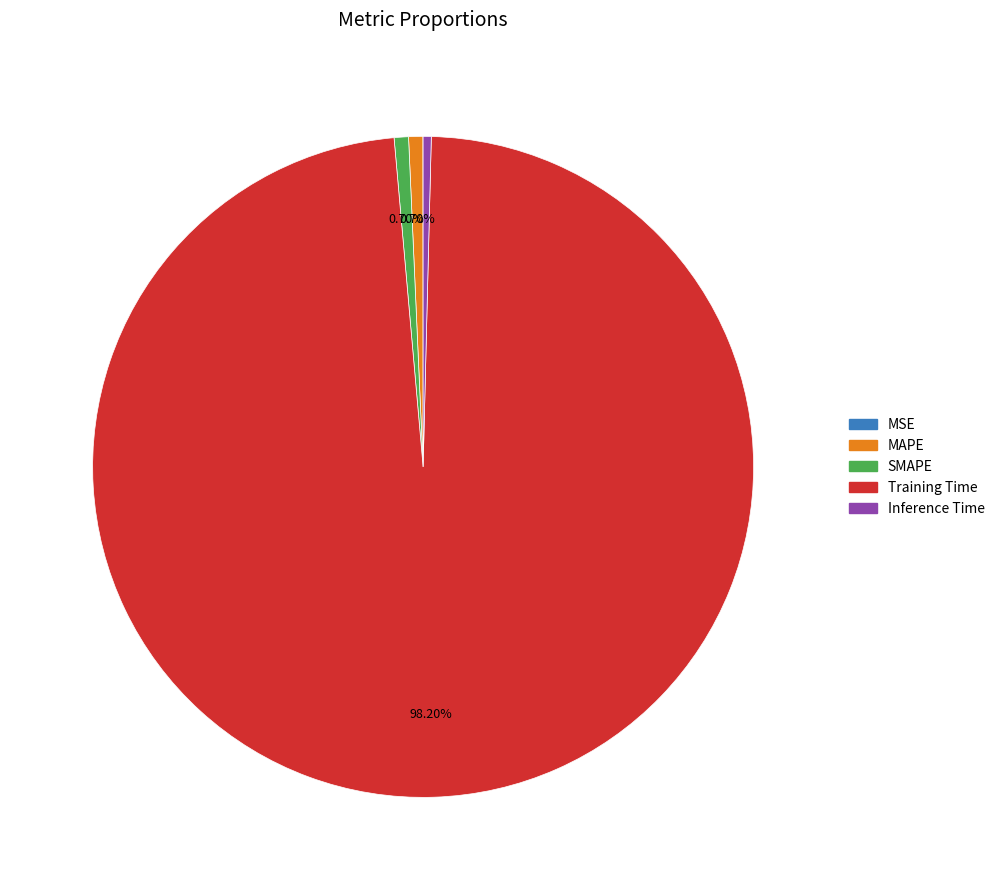

True or false: SMAPE accounts for 1% of the total.

True